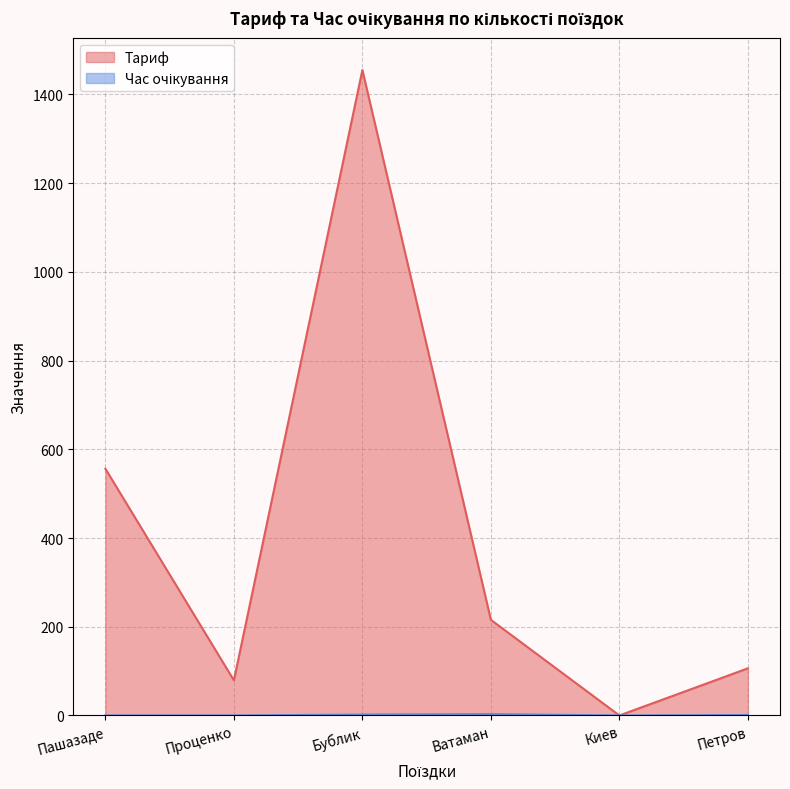

At how many categories does at least one series exceed 58?

5